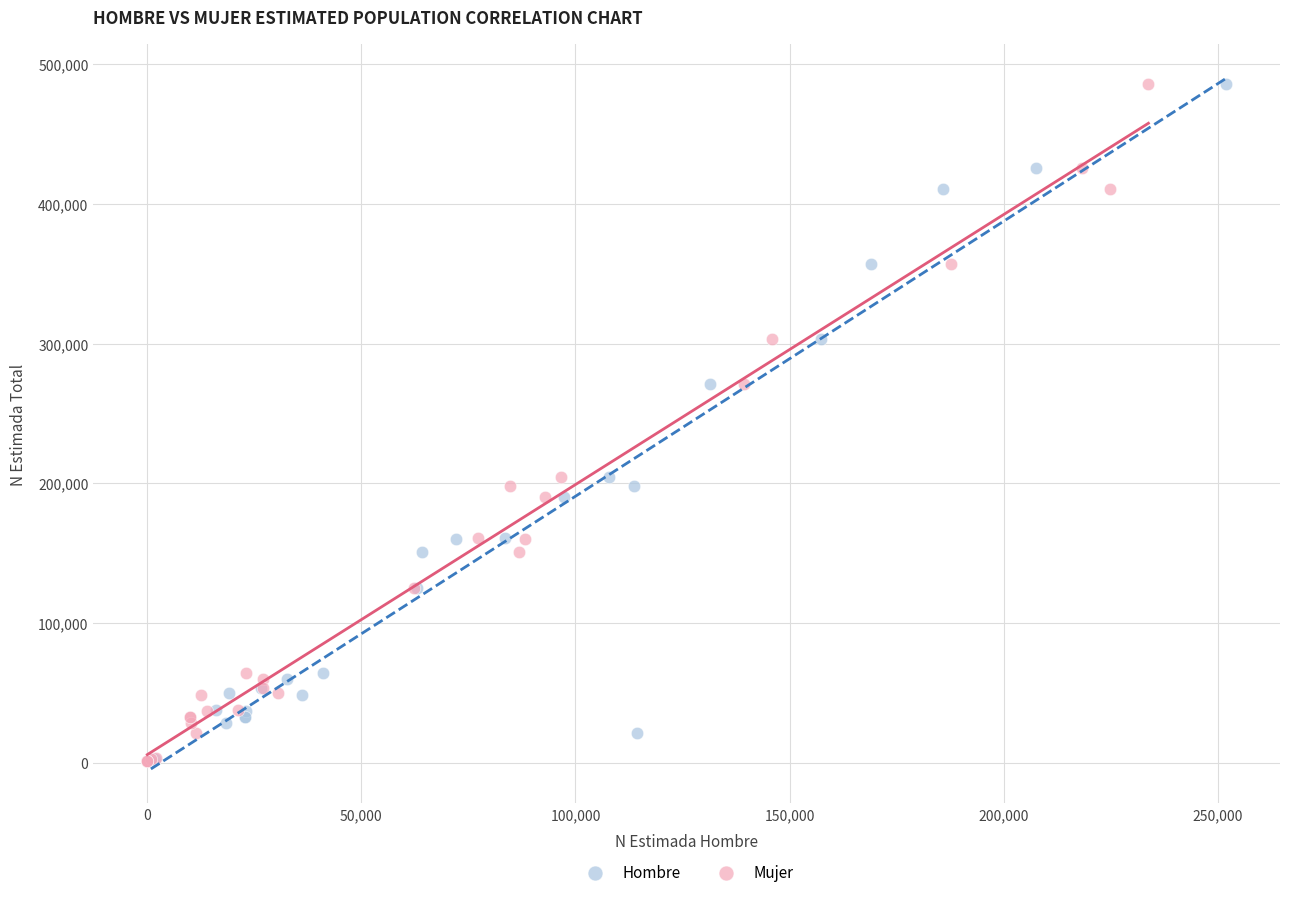

What are all the series names shown in the legend?

Hombre, Mujer